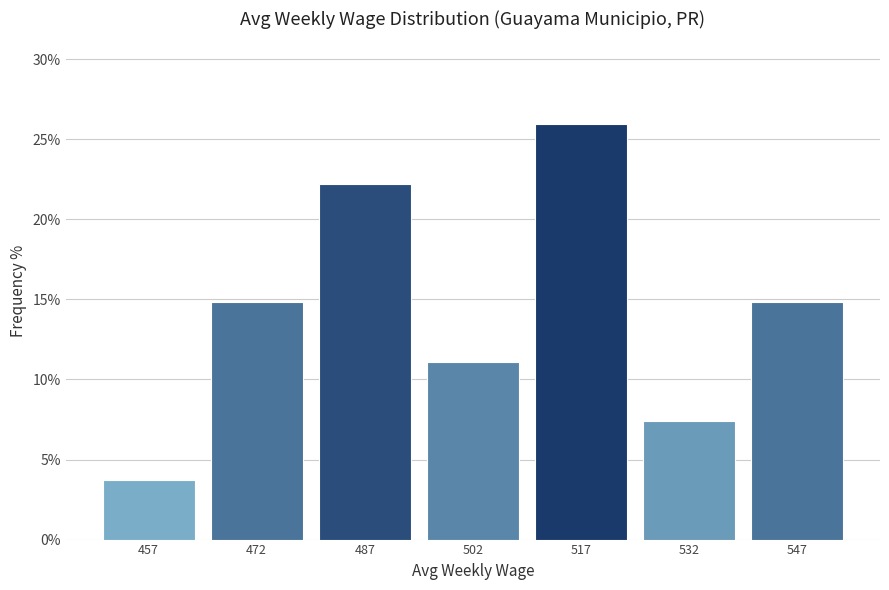

How tall is the bar that spans 495 to 510 on the x-axis? Neither the bar edges nor the heights are printed on the chart, so give them approximately, as read against the axes.

11.0